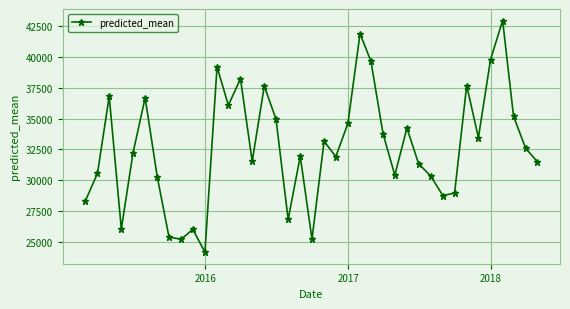

What is the greatest value displayed?

42975.8